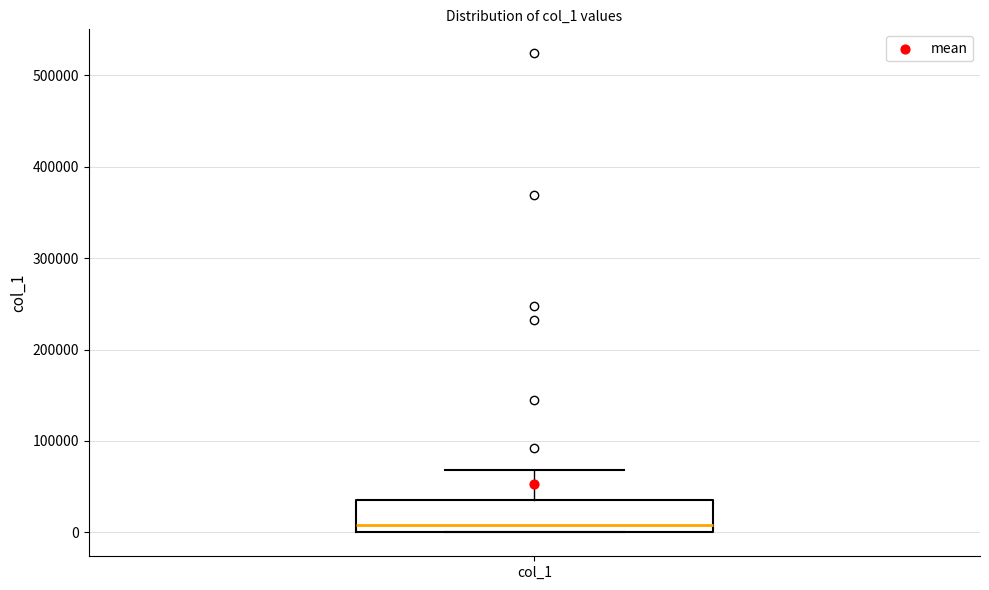

Read this box plot against the y-axis: the position of the median line, the range covered by the box, and the ends of both whiskers. The values are not printed on the chart, so give them approximately, as read against the axis.

median 10000, box 0 to 40000, whiskers 0 to 70000